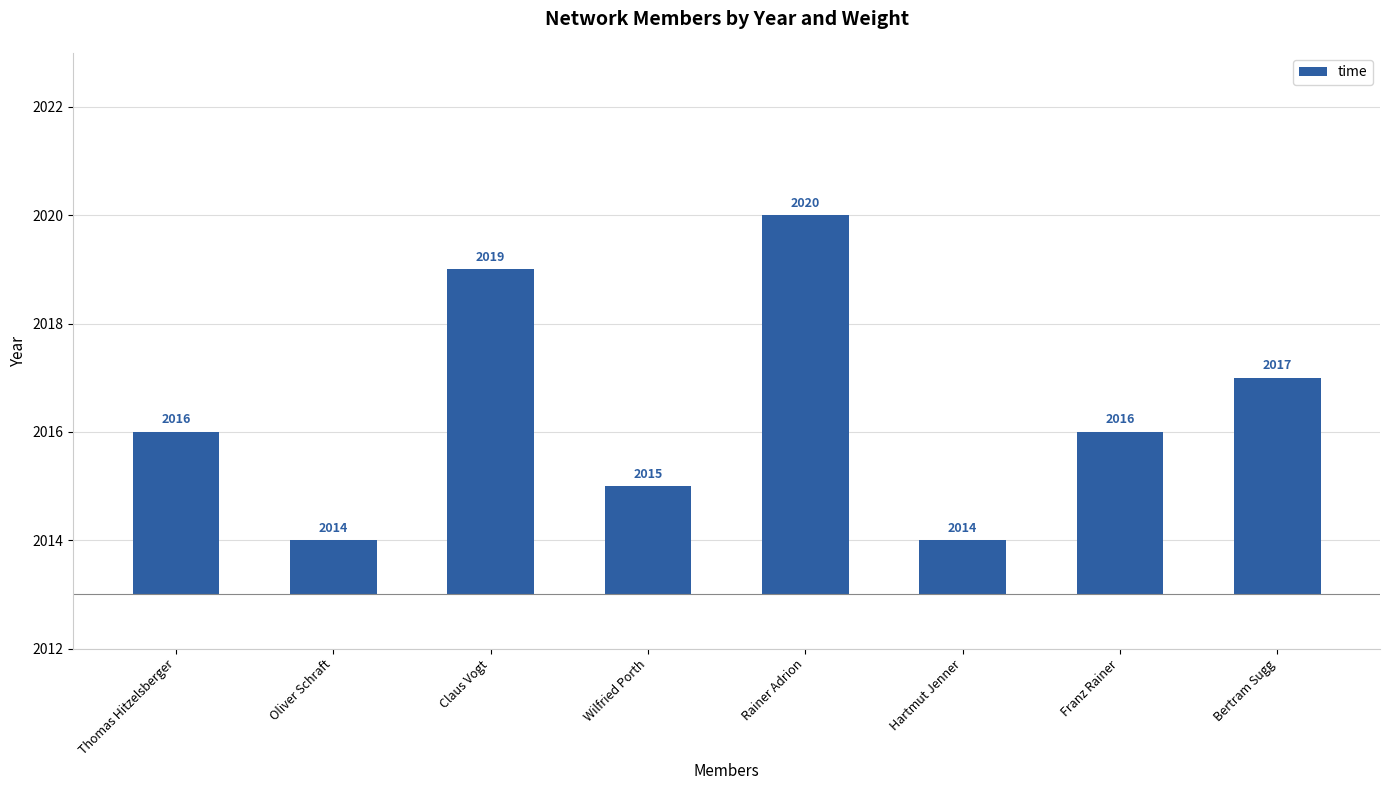

List the labels in order of value, smallest first.

Oliver Schraft, Hartmut Jenner, Wilfried Porth, Thomas Hitzelsberger, Franz Rainer, Bertram Sugg, Claus Vogt, Rainer Adrion